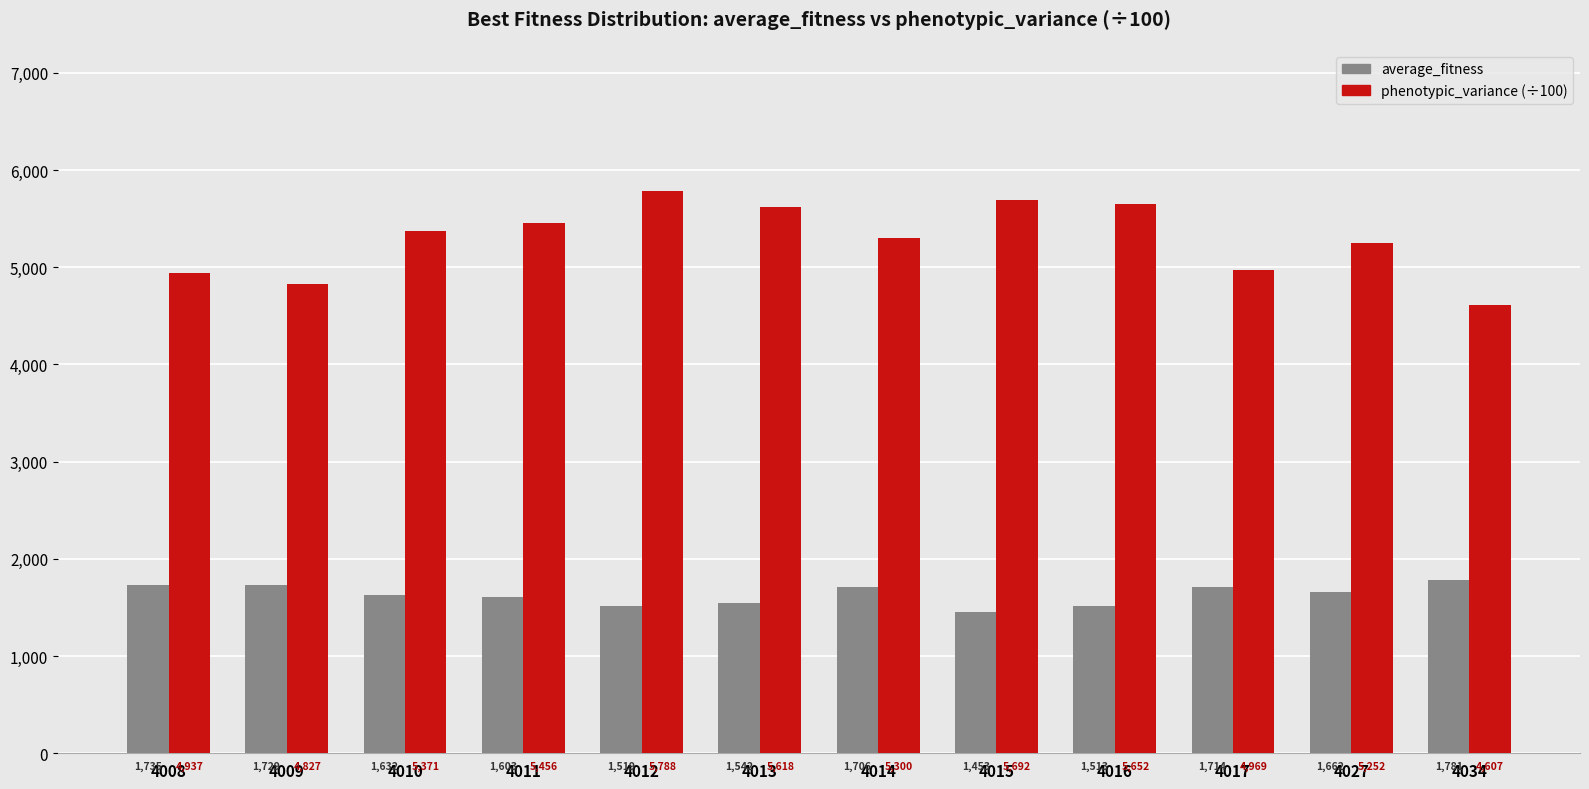

What is the smallest value displayed?

1453.1